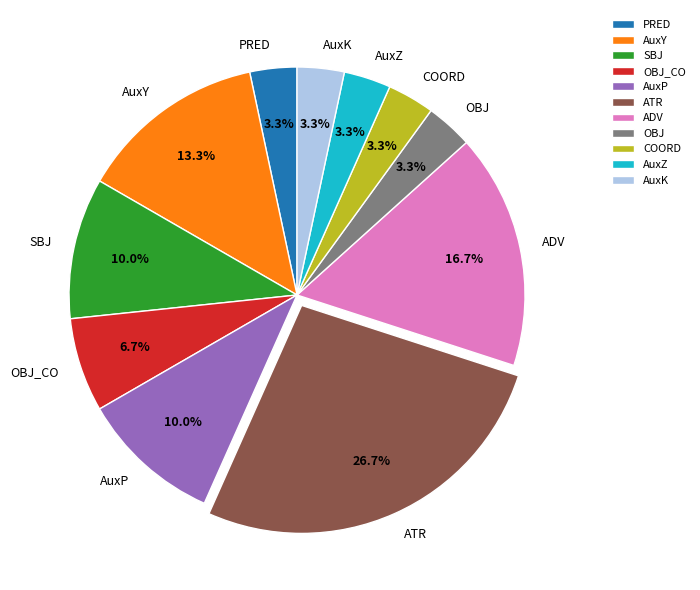

Which category has the biggest portion of the pie?

ATR